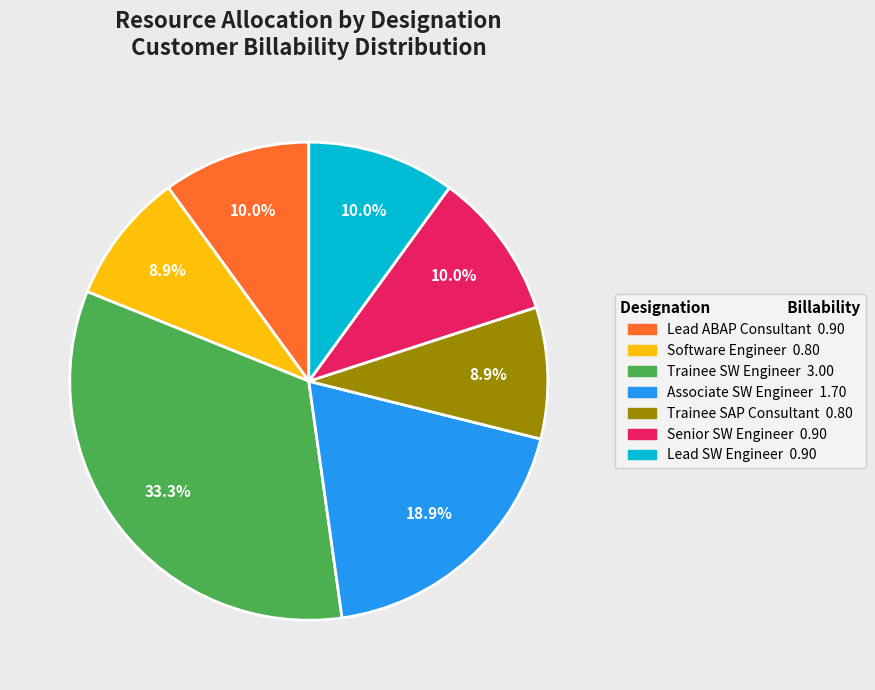

Is there a majority slice in this chart?

No